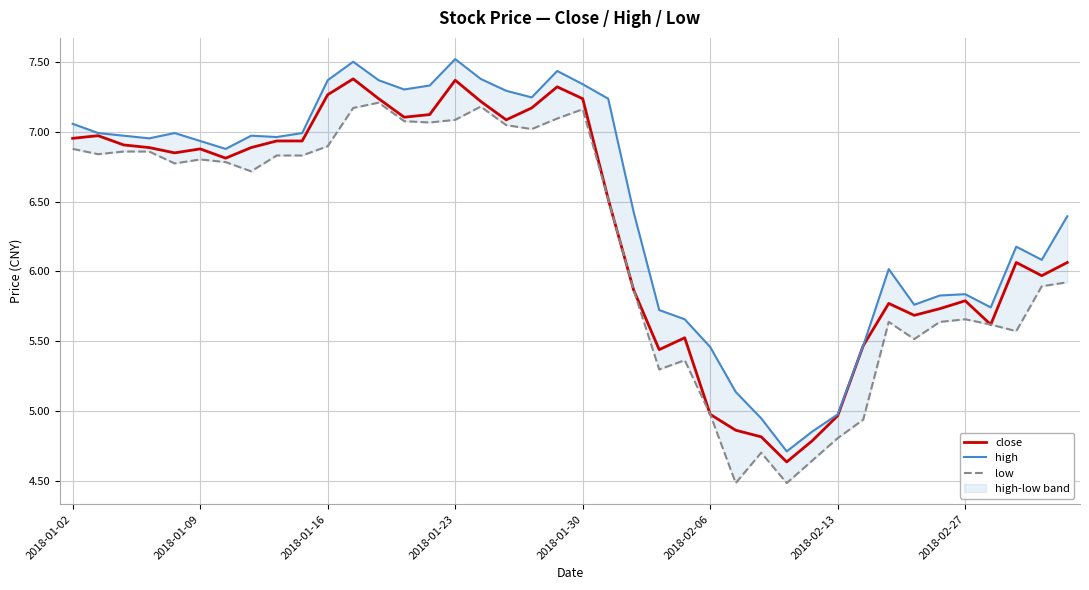

How many distinct data groups are displayed?

3